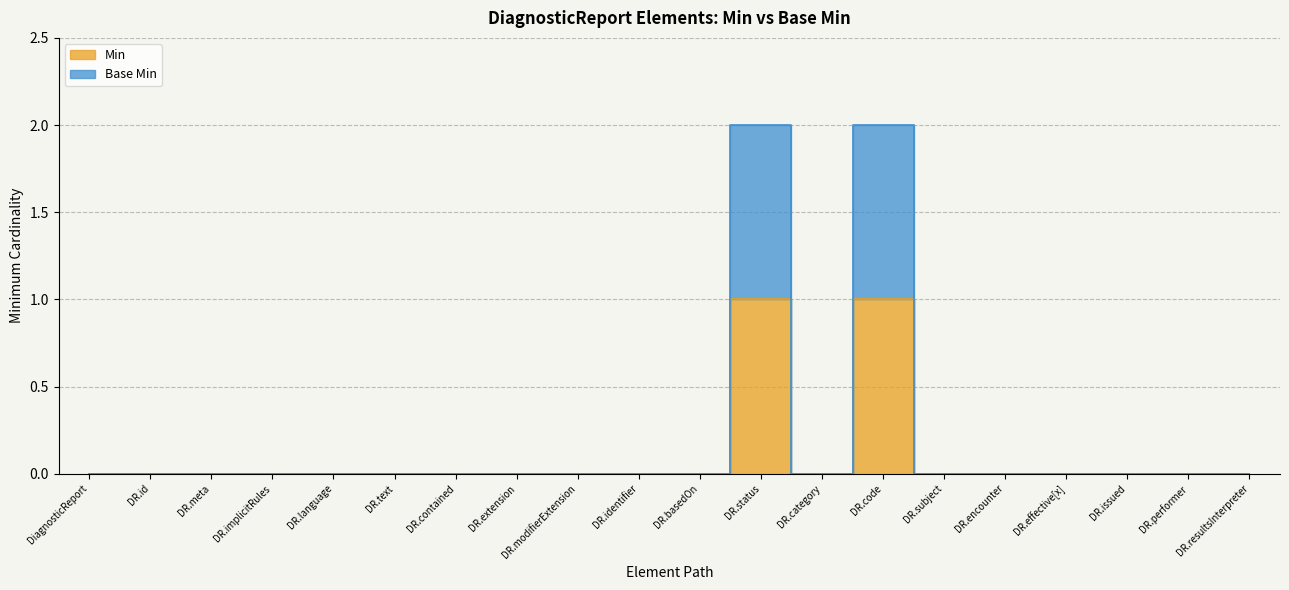

What position from the left is DiagnosticReport?

1